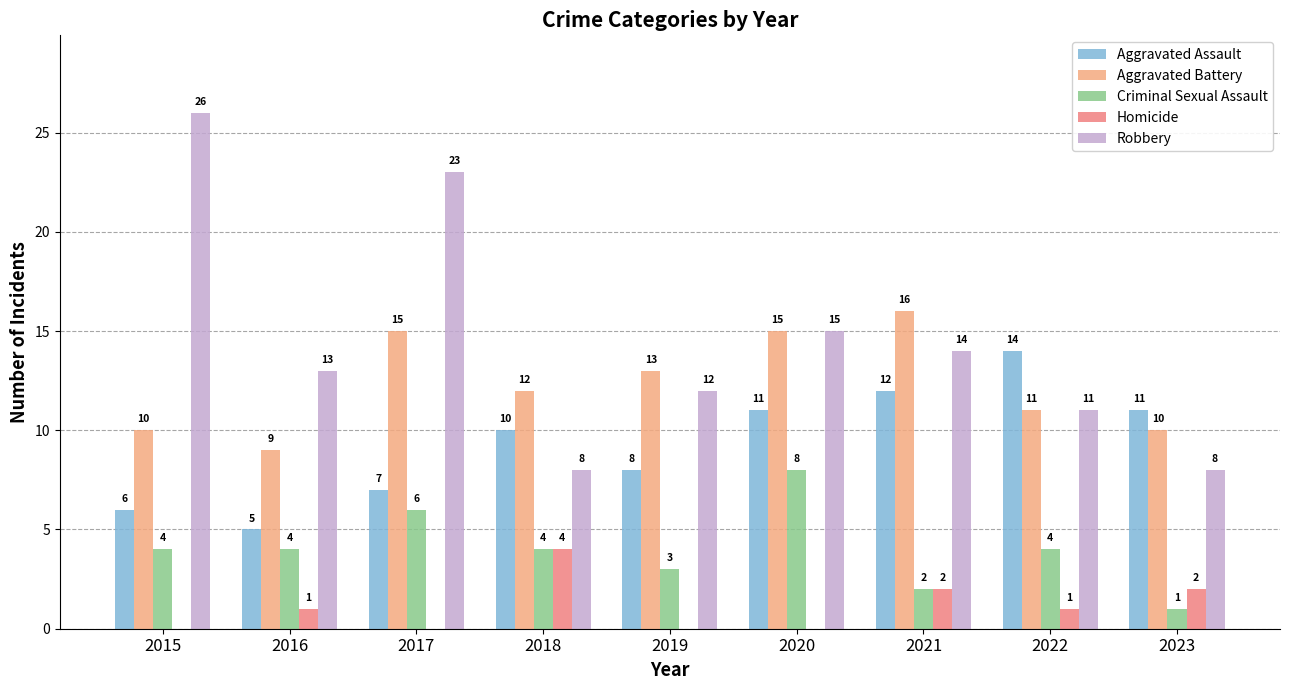

Which label corresponds to the largest value in the chart?

2015